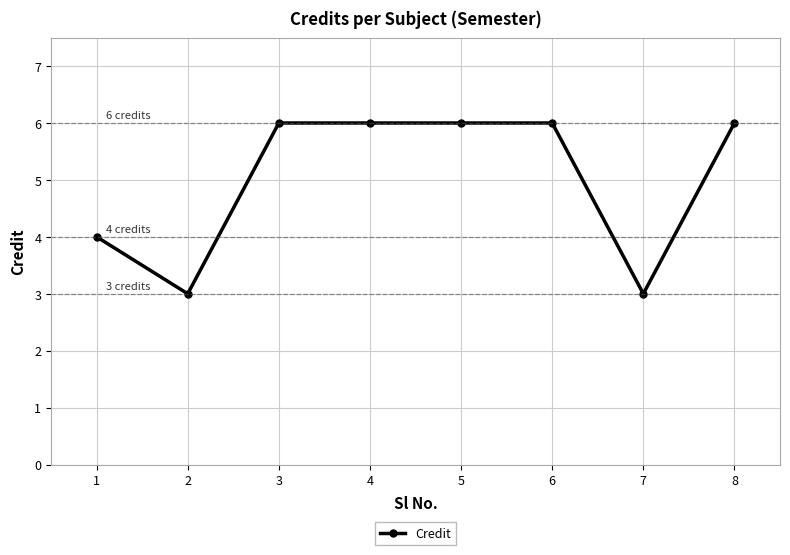

True or false: the data has more than 2 interior local peaks.

False